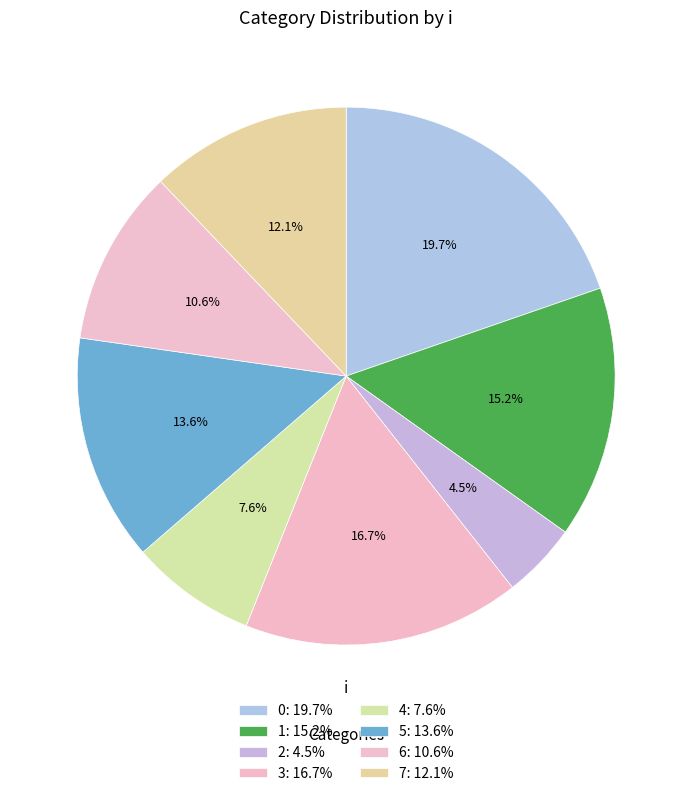

How many slices are in this pie chart?

8